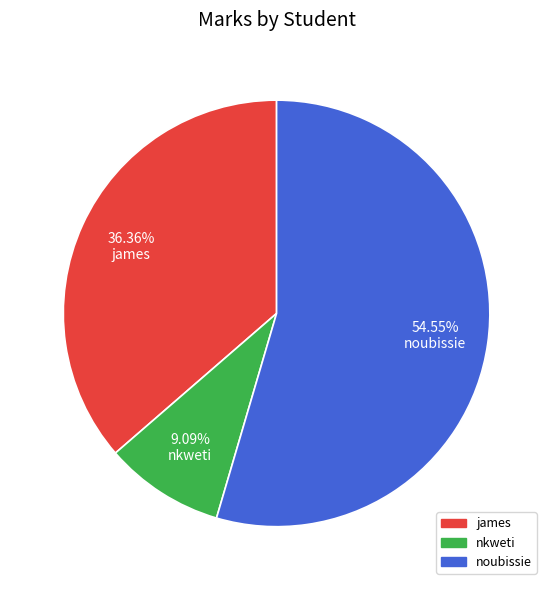

How much of the chart is everything except james?

63.6%